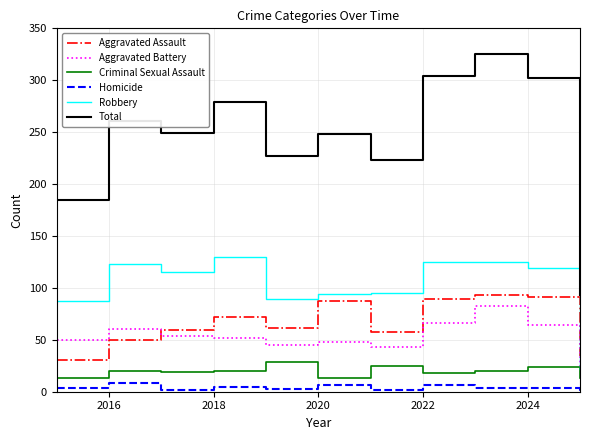

How many times do Robbery and Aggravated Assault cross each other?

1